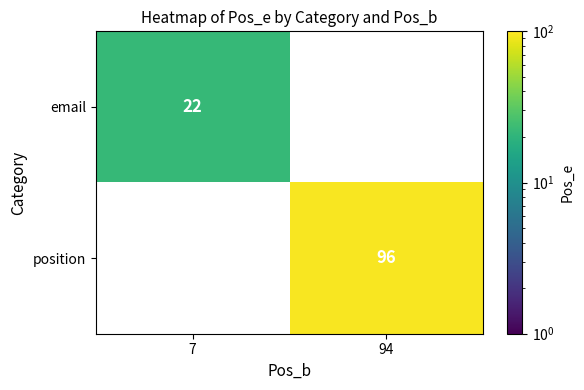

The value of email at 7 is 36. True or false?

False